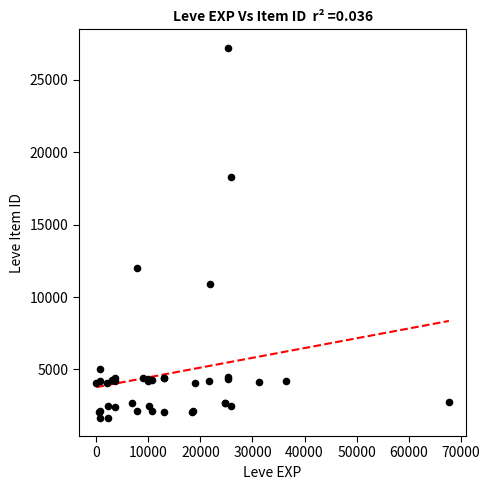

What Y value in the scatter plot is closest to 14448?

12018